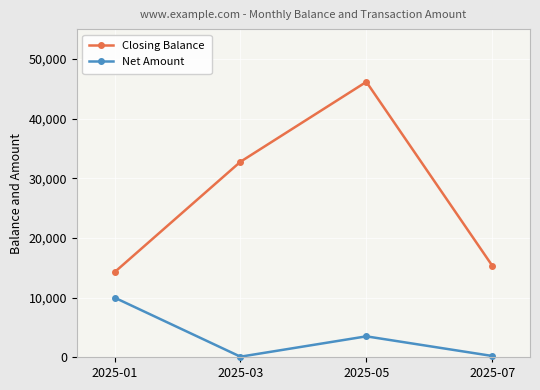

The Net Amount series shows 3510.0 at 2025-05. True or false?

True